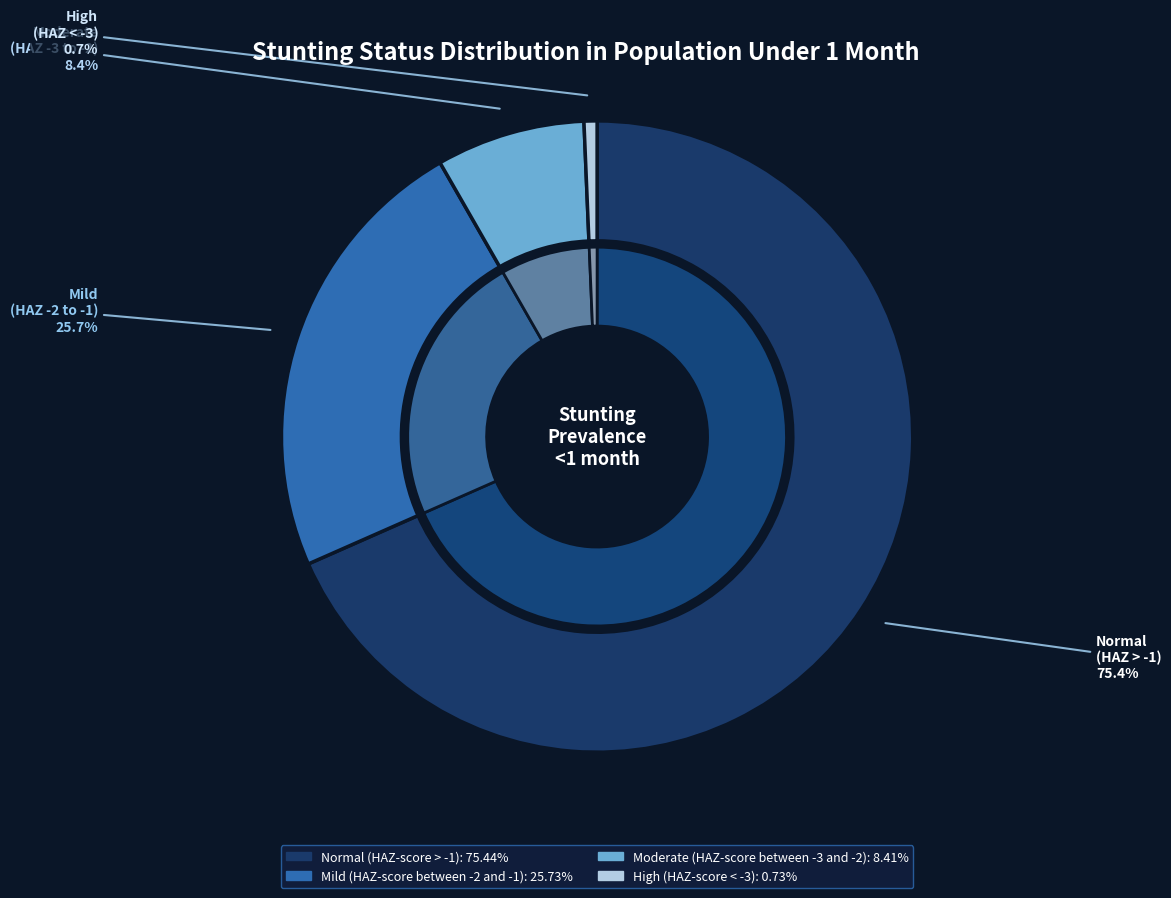

What is the smallest slice in the pie chart?

High (HAZ-score < -3)